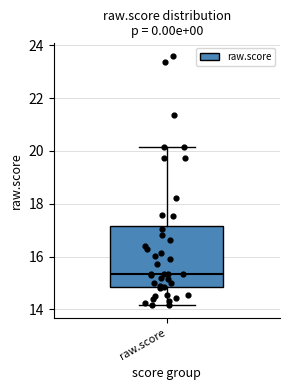

Transcribe this box plot: give where the median line is, the range the box spans, and where the two whiskers end, as read against the y-axis. The values are not printed on the chart, so give them approximately, as read against the axis.

median 15.4, box 14.8 to 17.2, whiskers 14.2 to 20.2